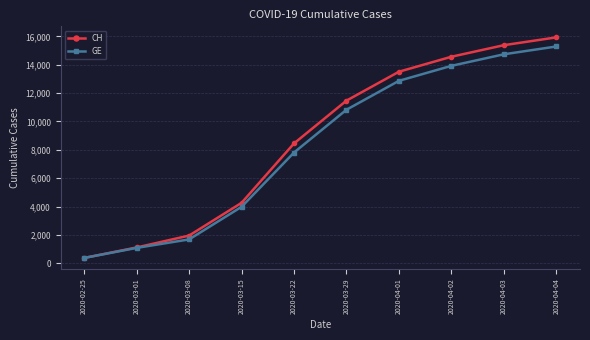

What is the difference between the CH values at 2020-04-01 and 2020-03-29?

2038